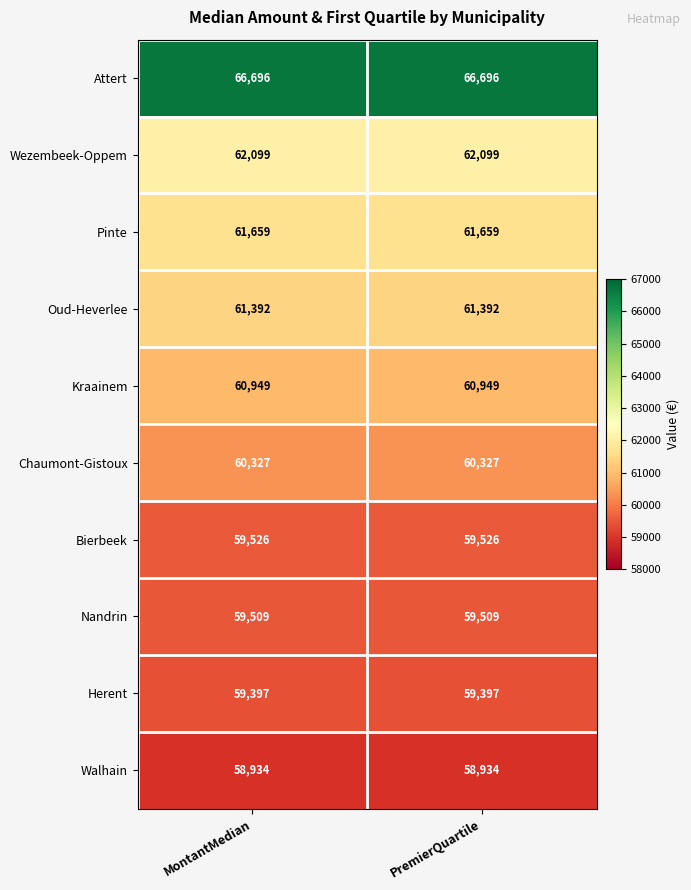

Is it true that Wezembeek-Oppem equals 62099 at MontantMedian?

True